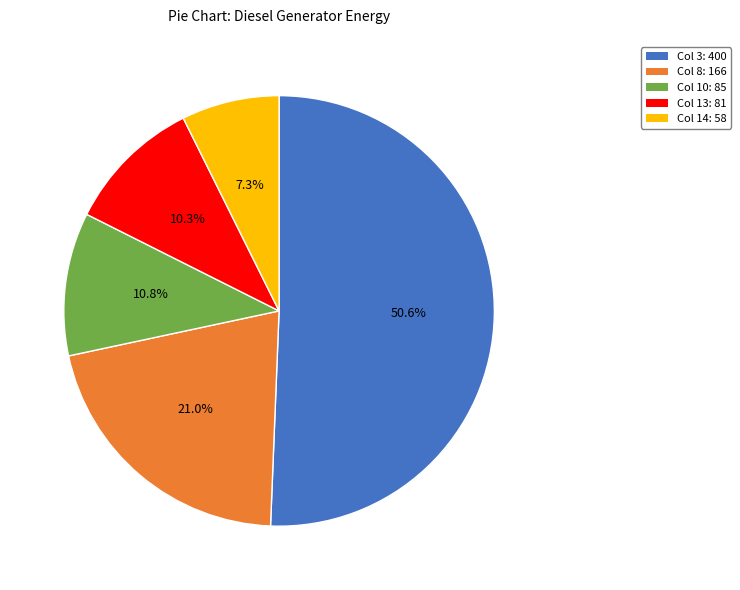

Is there any slice that represents more than half of the pie?

Yes